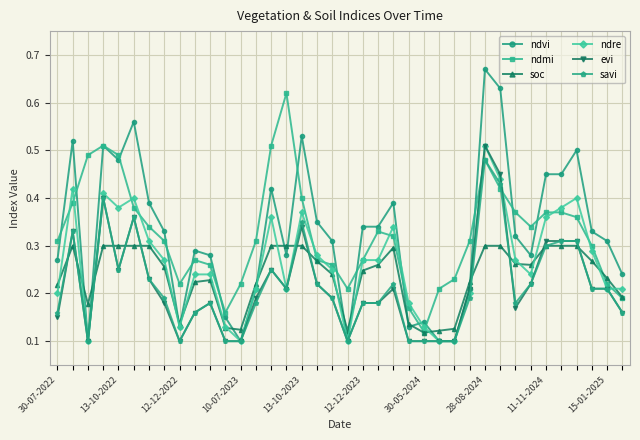

True or false: savi has more than 2 points higher than both neighbors.

True